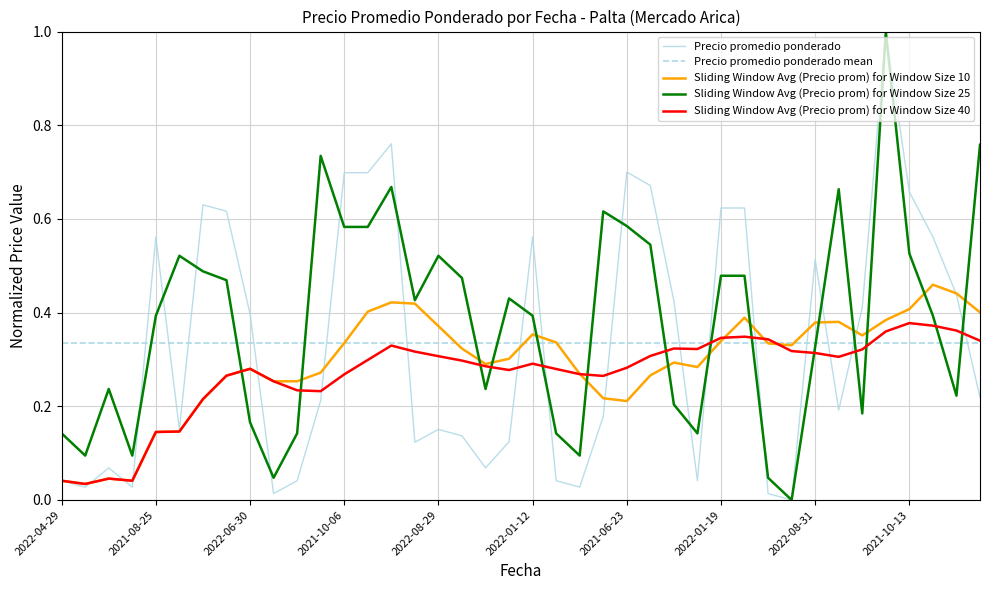

How many lines are shown in the chart?

5